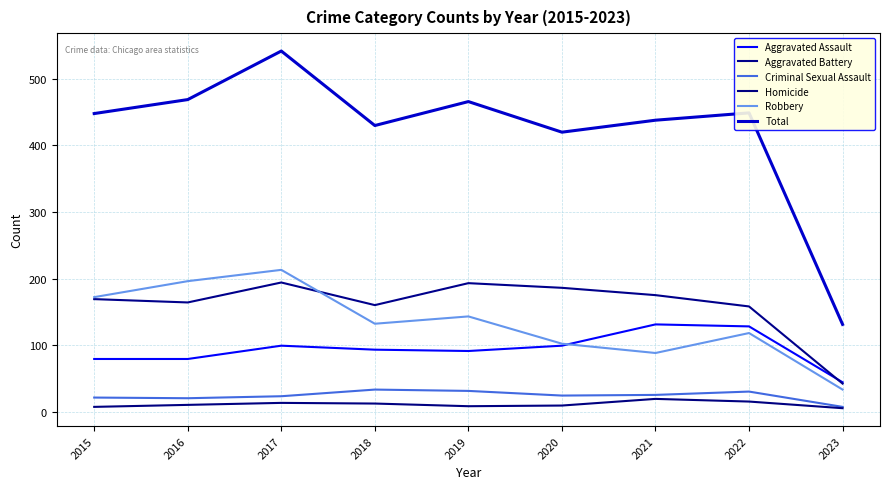

The Aggravated Assault series shows 131 at 2016. True or false?

False